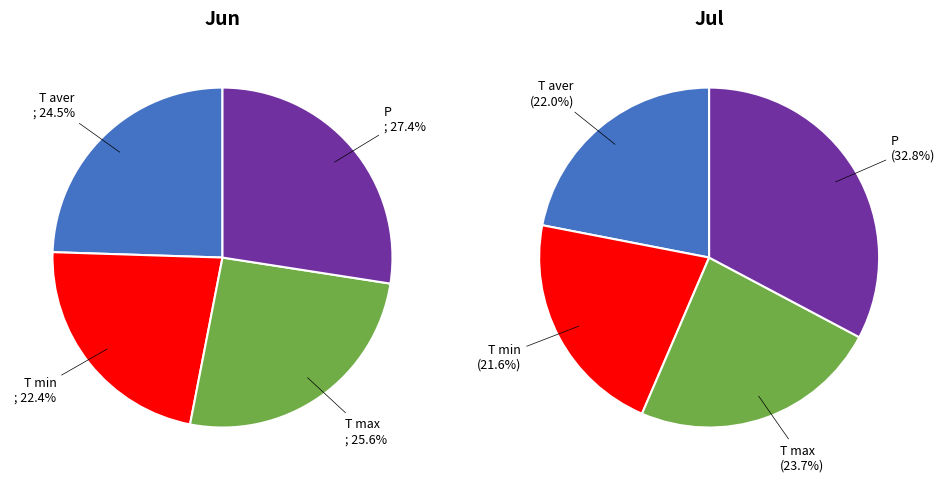

Is values_jun the majority of the pie?

No